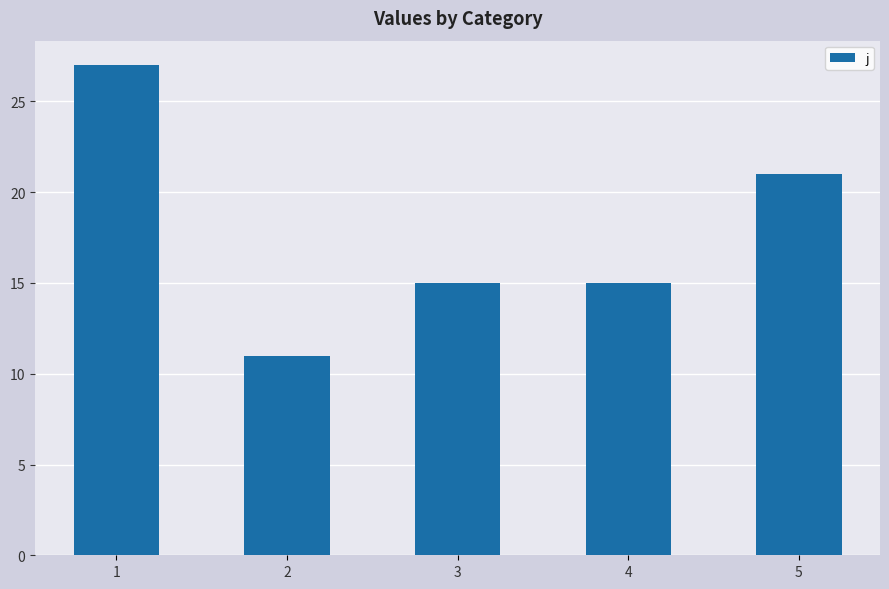

True or false: the data shows 15 at 3.

True